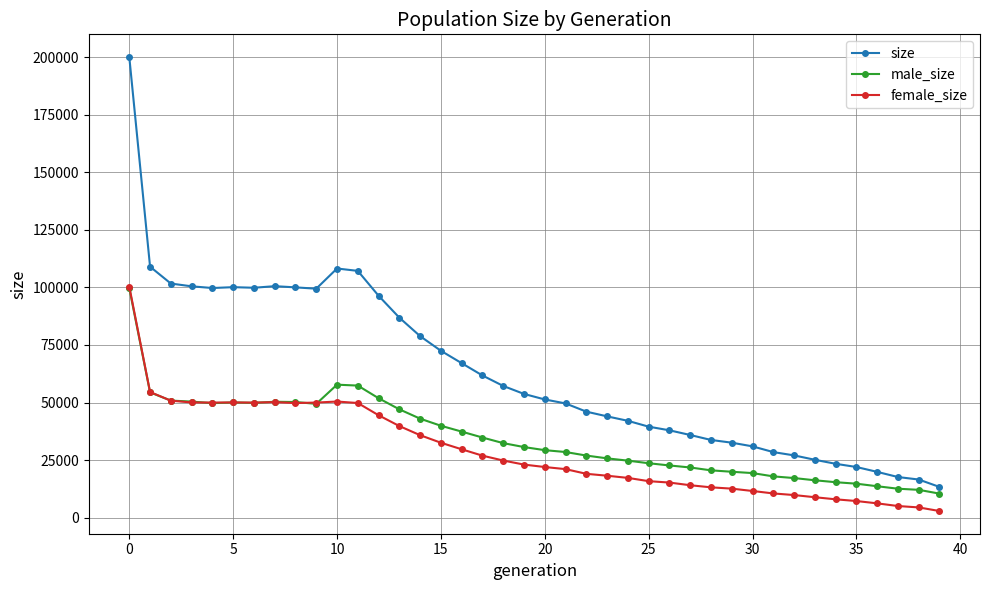

Which series ends up on top after the final intersection of male_size and female_size?

male_size